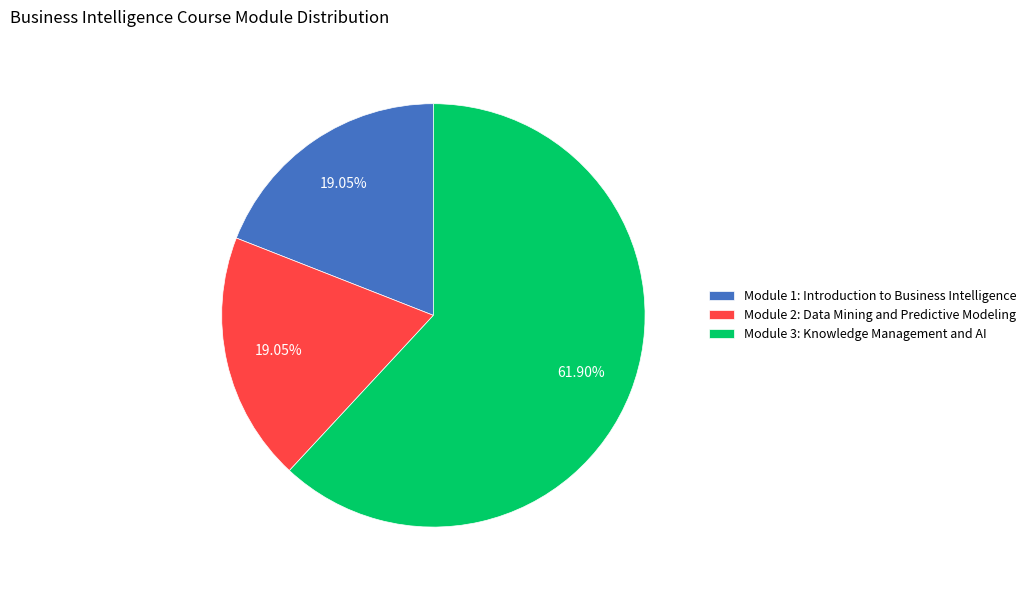

How much of the chart is everything except Module 3: Knowledge Management and AI?

38.1%